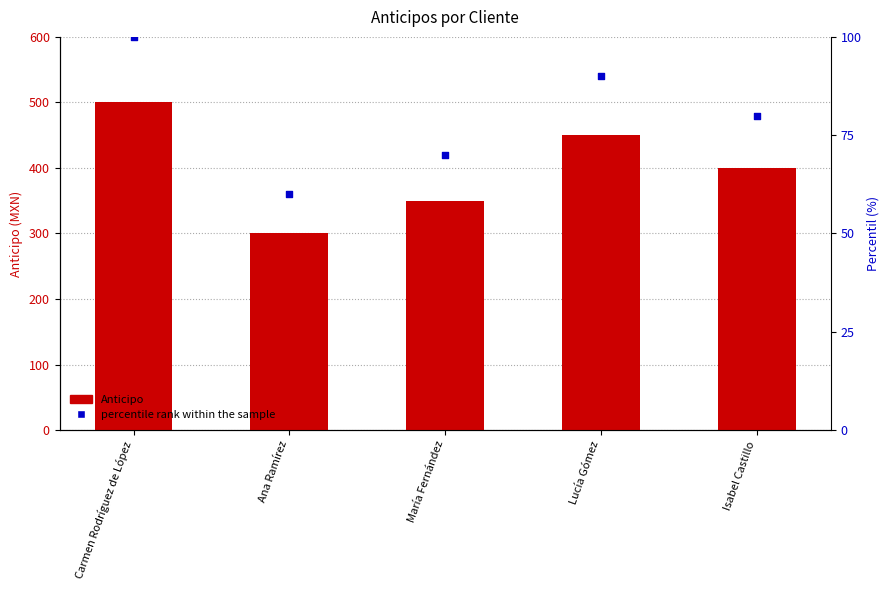

Is the value of percentile rank within the sample at Isabel Castillo greater than the value of Anticipo at Ana Ramírez?

No